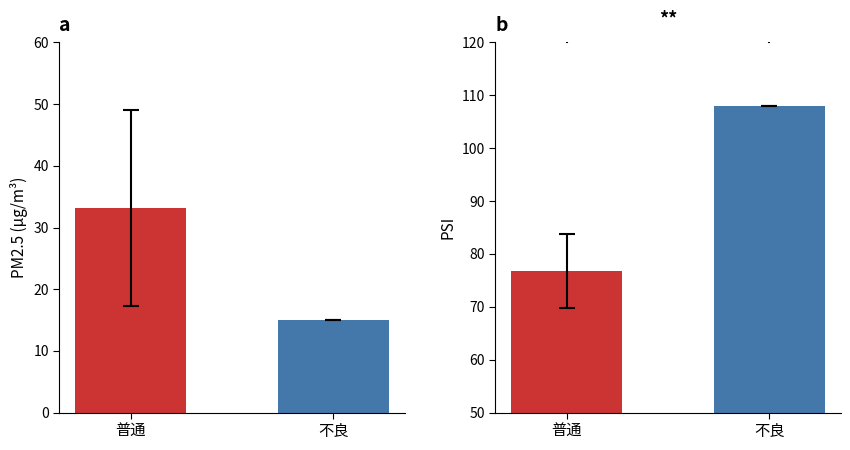

What is the label of the 2nd bar from the right?

普通